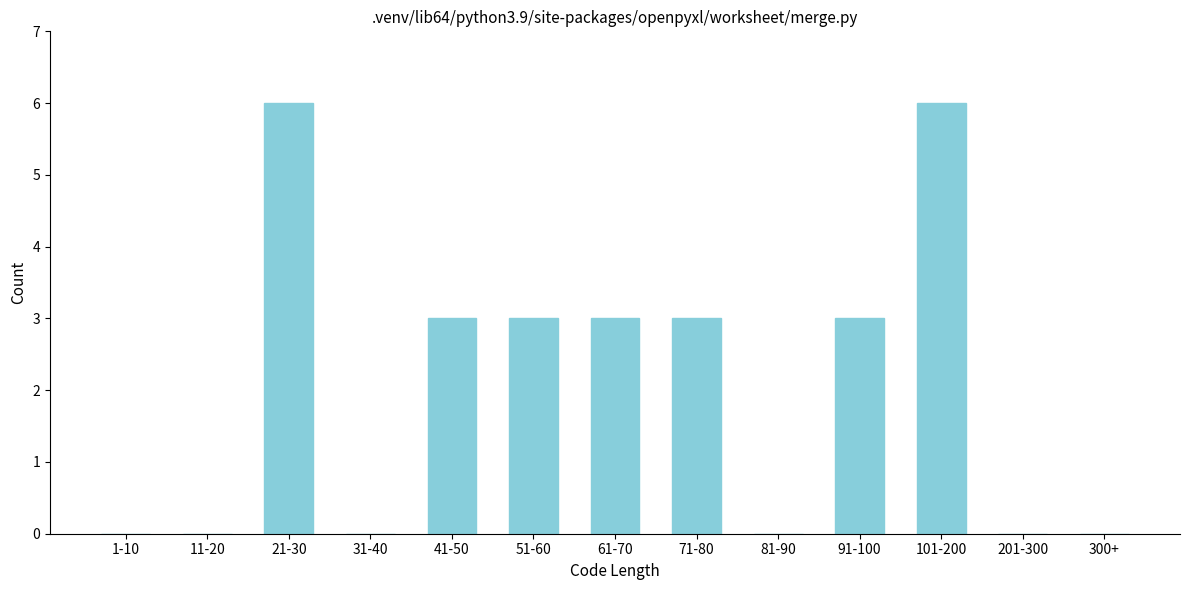

Reading left to right, transcribe all the data shown in this chart.

1-10=0	11-20=0	21-30=6	31-40=0	41-50=3	51-60=3	61-70=3	71-80=3	81-90=0	91-100=3	101-200=6	201-300=0	300+=0